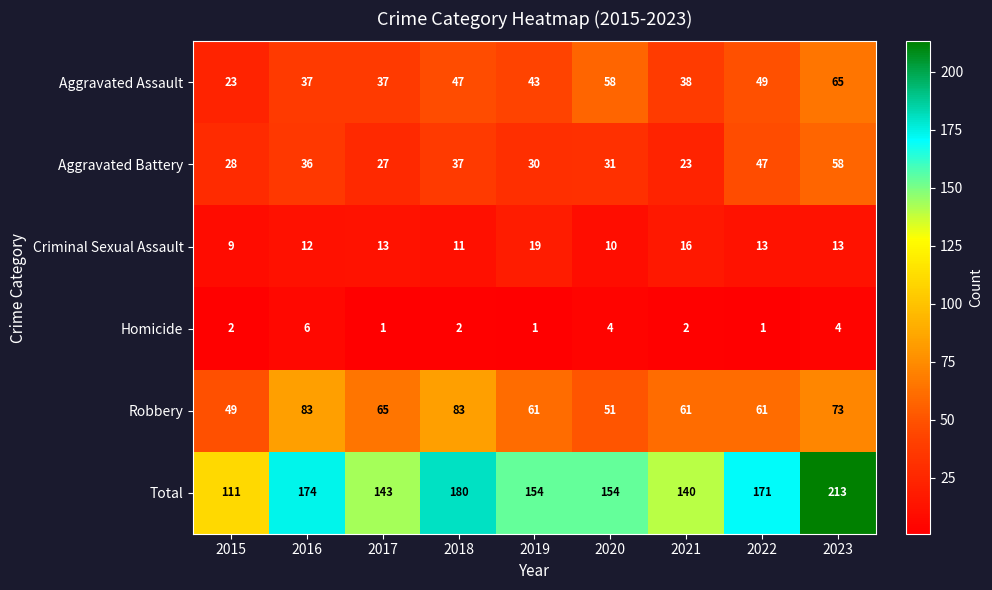

Where is Robbery nearest to the value 66?

2017